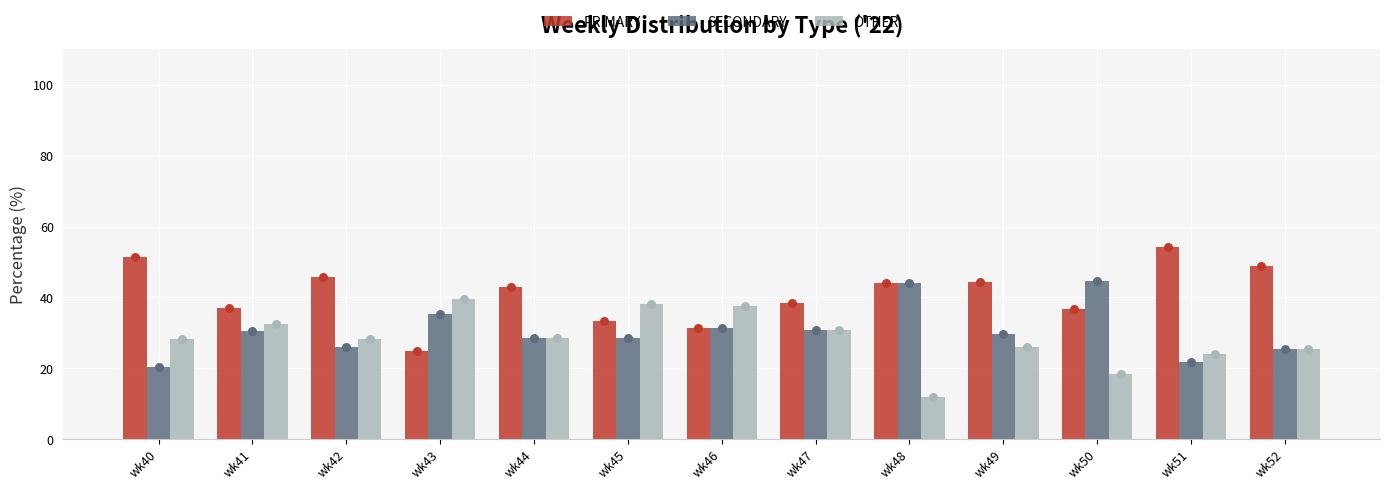

Is the value of OTHER at wk48 greater than the value of PRIMARY at wk44?

No